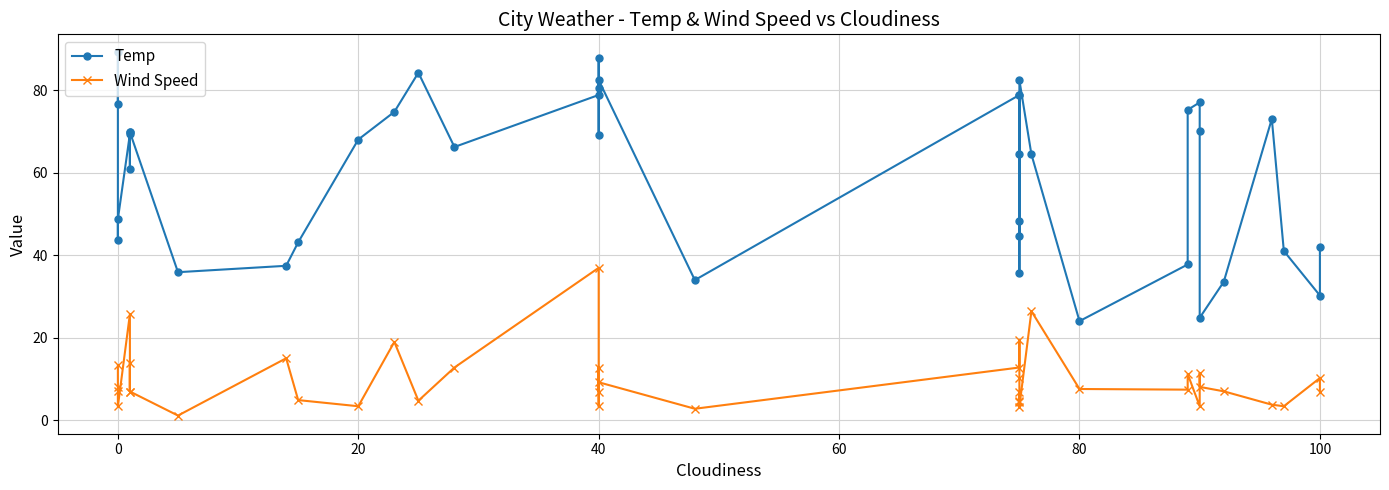

True or false: Temp and Wind Speed cross at least once.

False